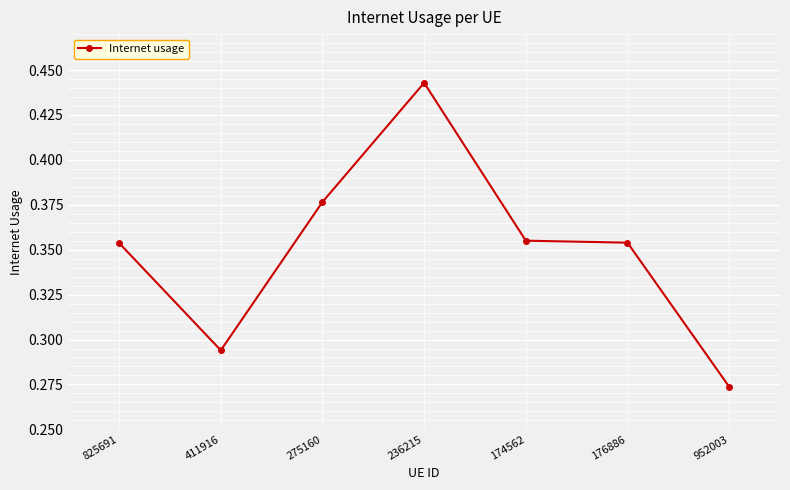

Which category has the highest value across all series?

236215